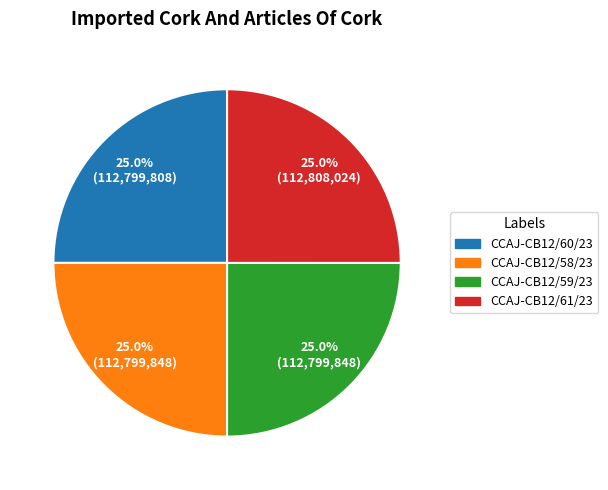

To the nearest percent, what portion does CCAJ-CB12/59/23 represent?

25%